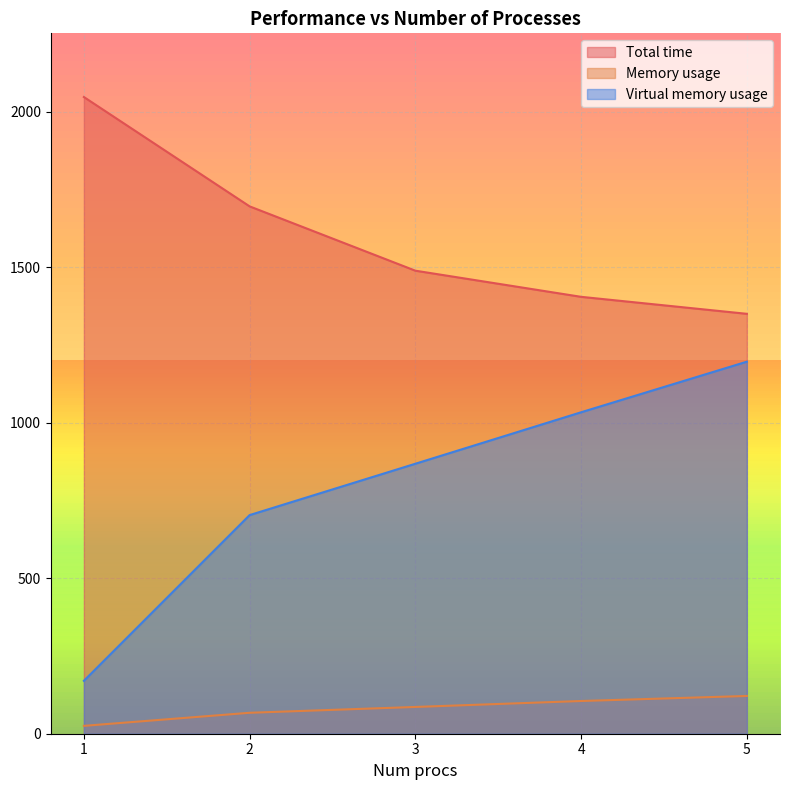

True or false: Total time has more than 1 interior local peaks.

False